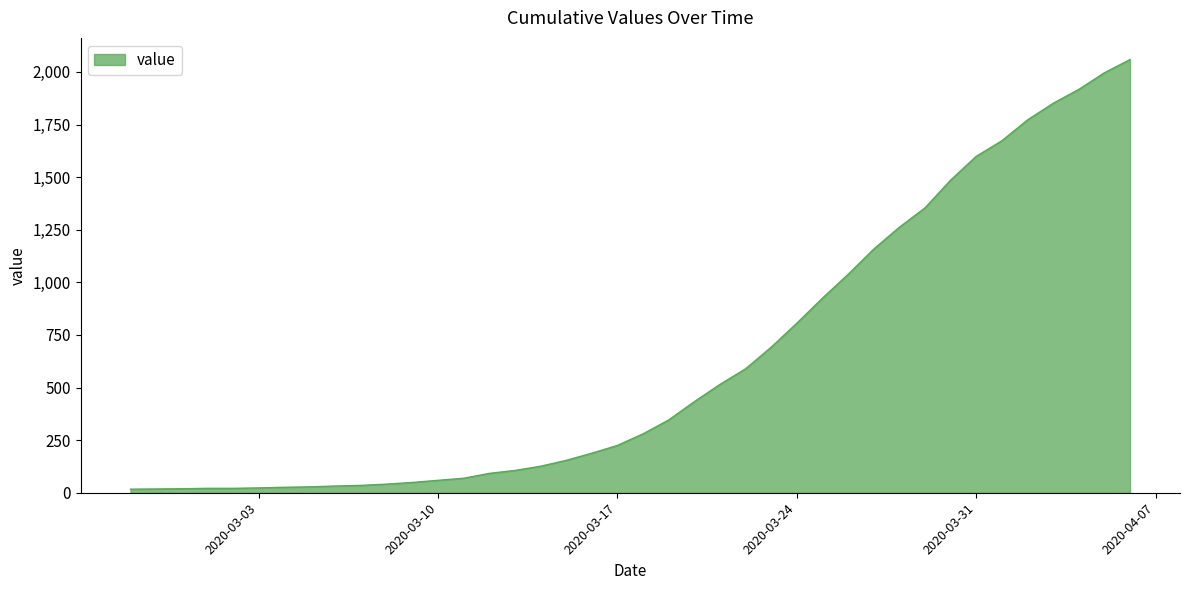

What is the greatest value displayed?

2059